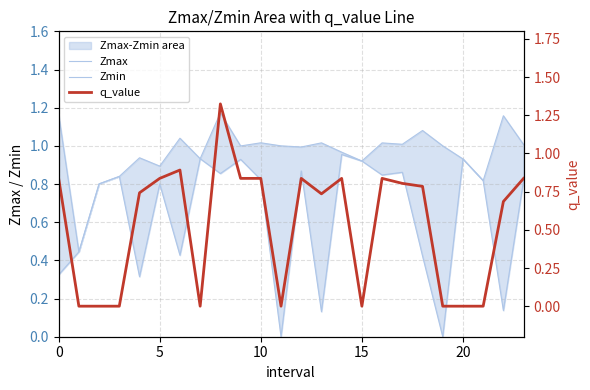

Reading left to right, list all the values displayed in this chart.

Zmax: 1.2	0.4	0.8	0.8	0.9	0.9	1.0	0.9	1.2	1.0	1.0	1.0	1.0	1.0	1.0	0.9	1.0	1.0	1.1	1.0	0.9	0.8	1.2	1.0
Zmin: 0.3	0.4	0.8	0.8	0.3	0.8	0.4	0.9	0.9	0.9	0.8	0.0	0.9	0.1	1.0	0.9	0.8	0.9	0.4	0.0	0.9	0.8	0.1	0.8
q_value: 0.8	-0.0	-0.0	-0.0	0.7	0.8	0.9	-0.0	1.3	0.8	0.8	0.0	0.8	0.7	0.8	-0.0	0.8	0.8	0.8	0.0	-0.0	-0.0	0.7	0.8